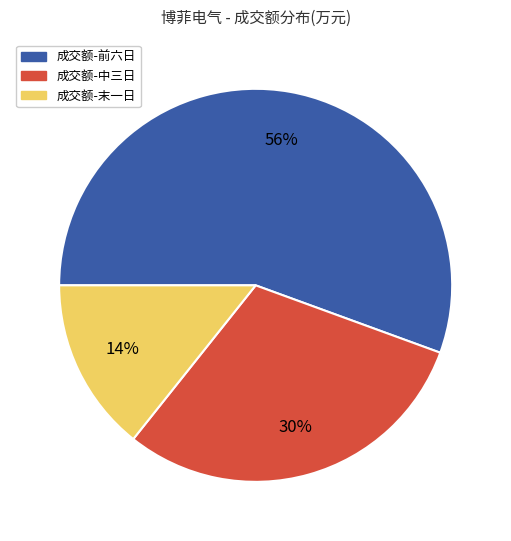

To the nearest percent, what is the average slice percentage?

33%